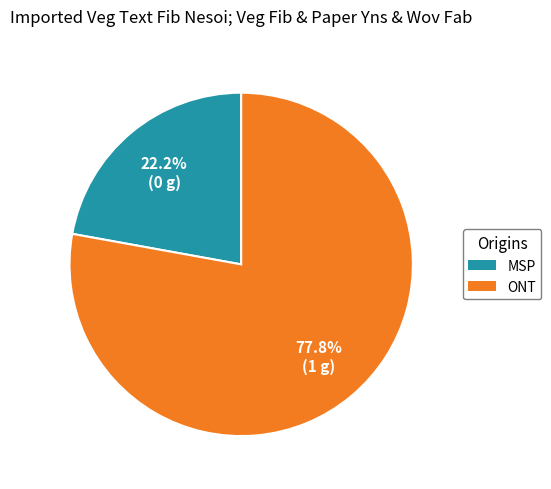

Rank the categories by value from lowest to highest.

MSP, ONT